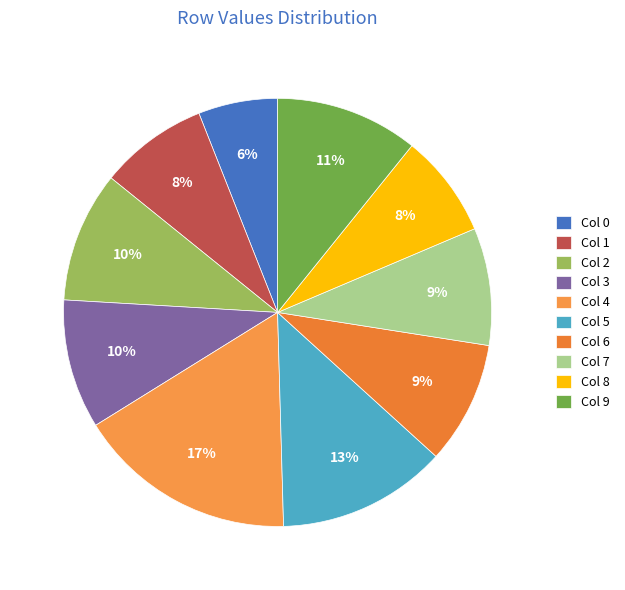

To the nearest percent, what portion does Col 4 represent?

17%